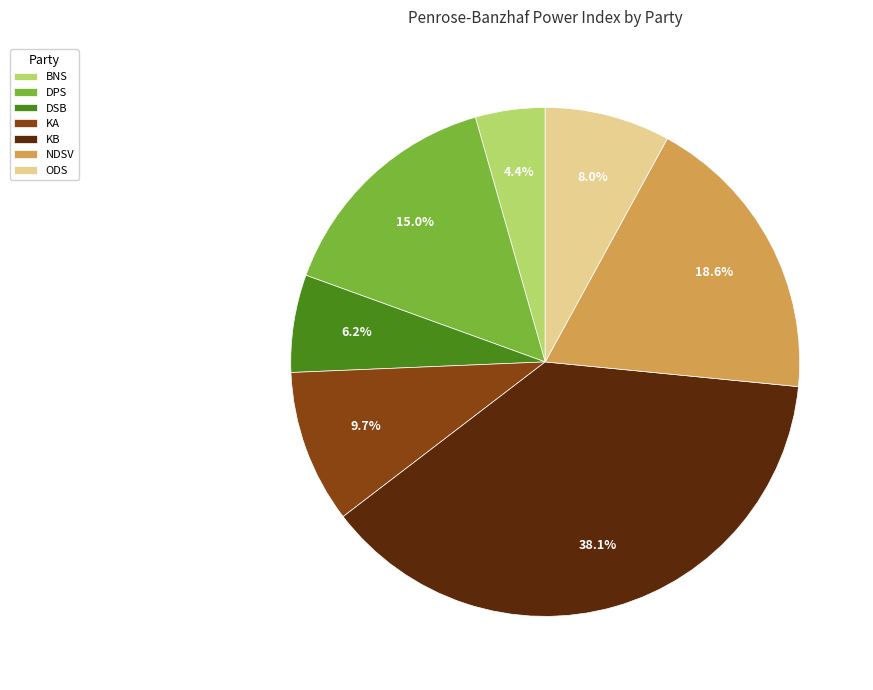

How many segments does this pie chart have?

7